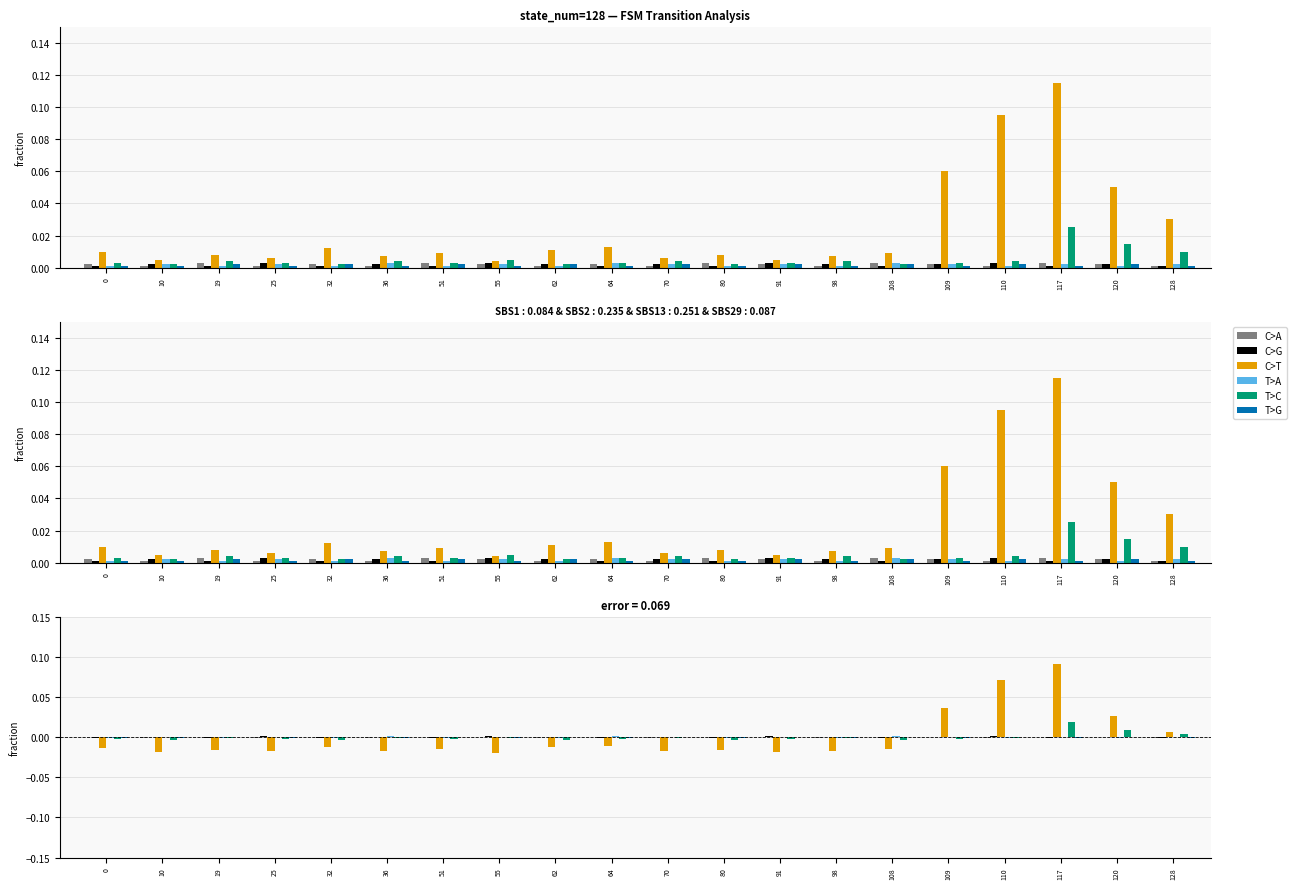

At how many categories does at least one series exceed 0?

20